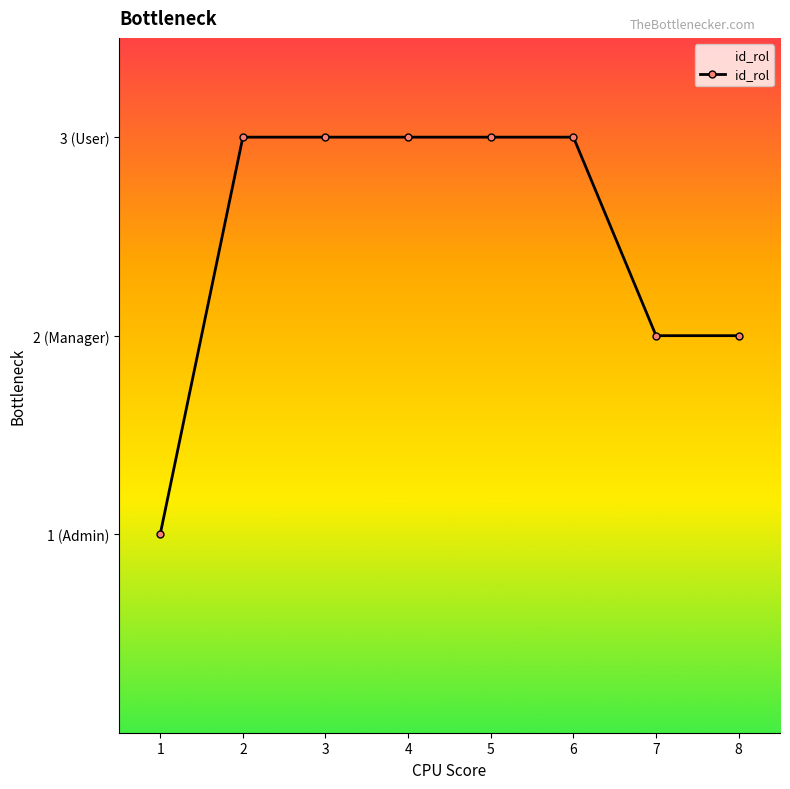

Which category has the highest value across all series?

2